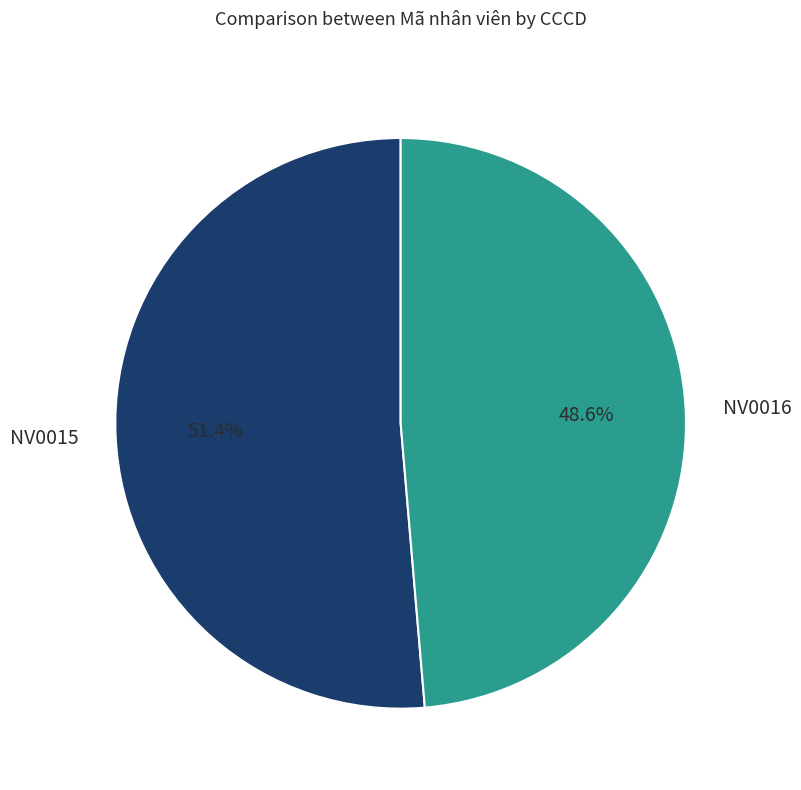

What percentage is the NV0016 slice, to the nearest percent?

49%